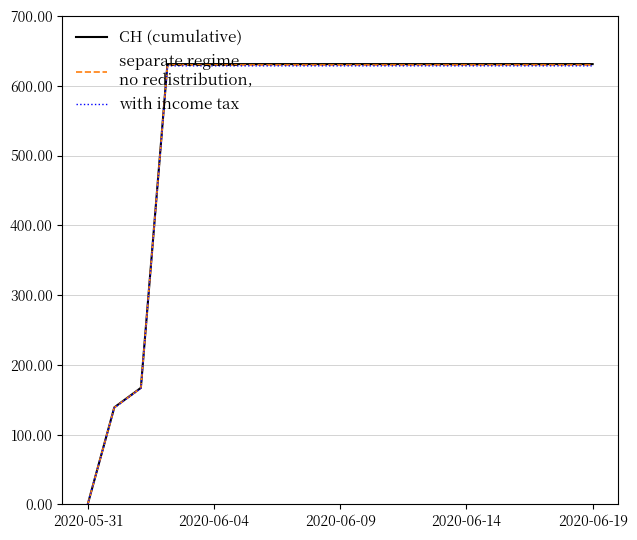

Does the chart have visible grid lines?

Yes